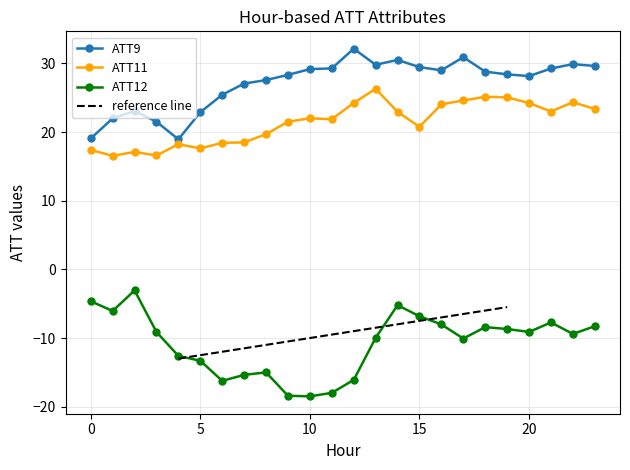

What is the total value across all series at 0?

31.8